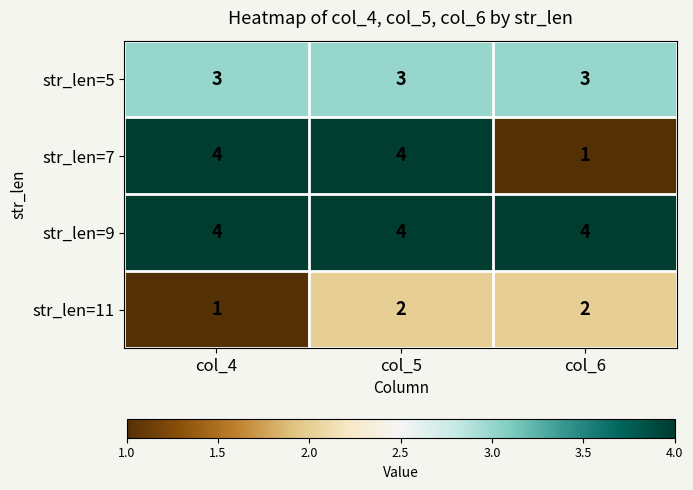

Which category has the lowest value in the str_len=7 series?

col_6